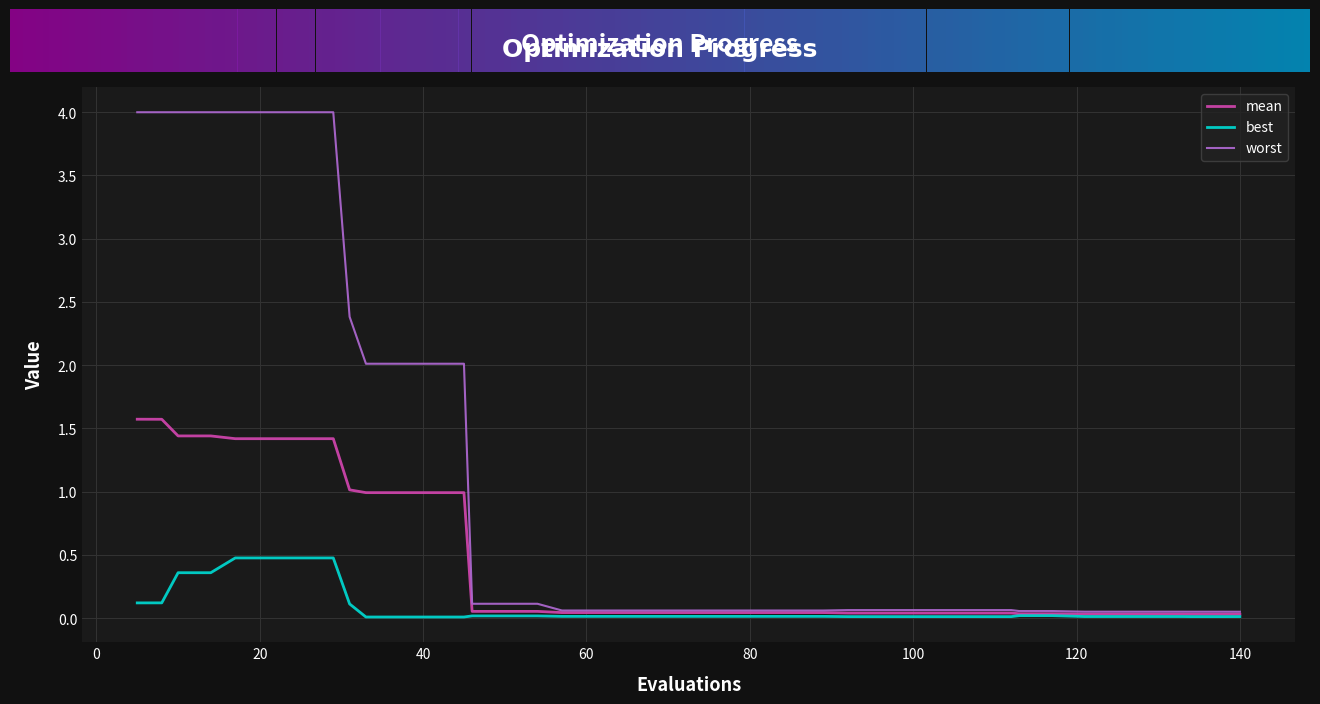

Which series has the largest total across all categories?

worst